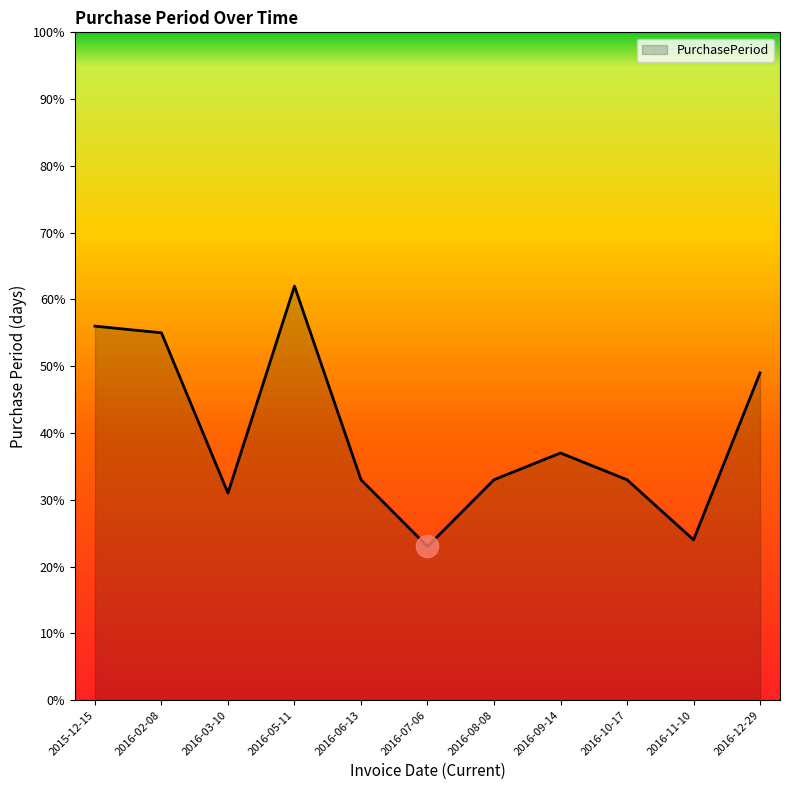

What position from the left is 2016-08-08?

7